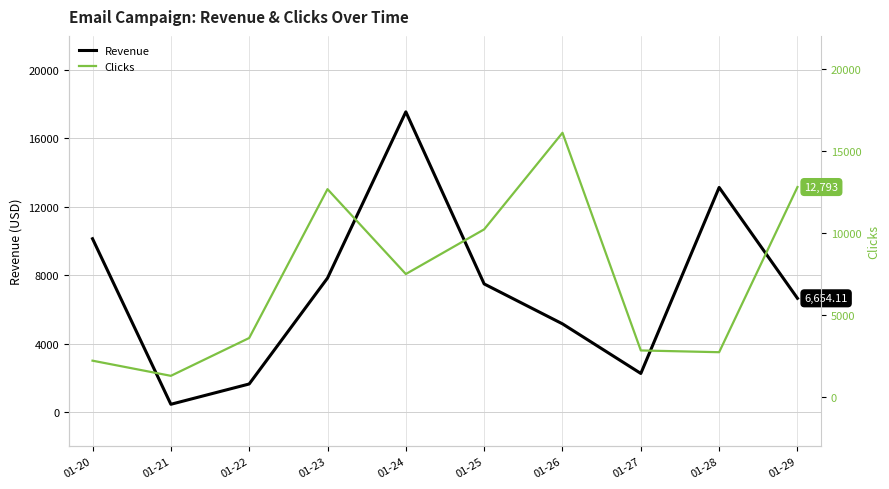

What is the sum of the Revenue values at 01-27 and 01-21?

2717.4